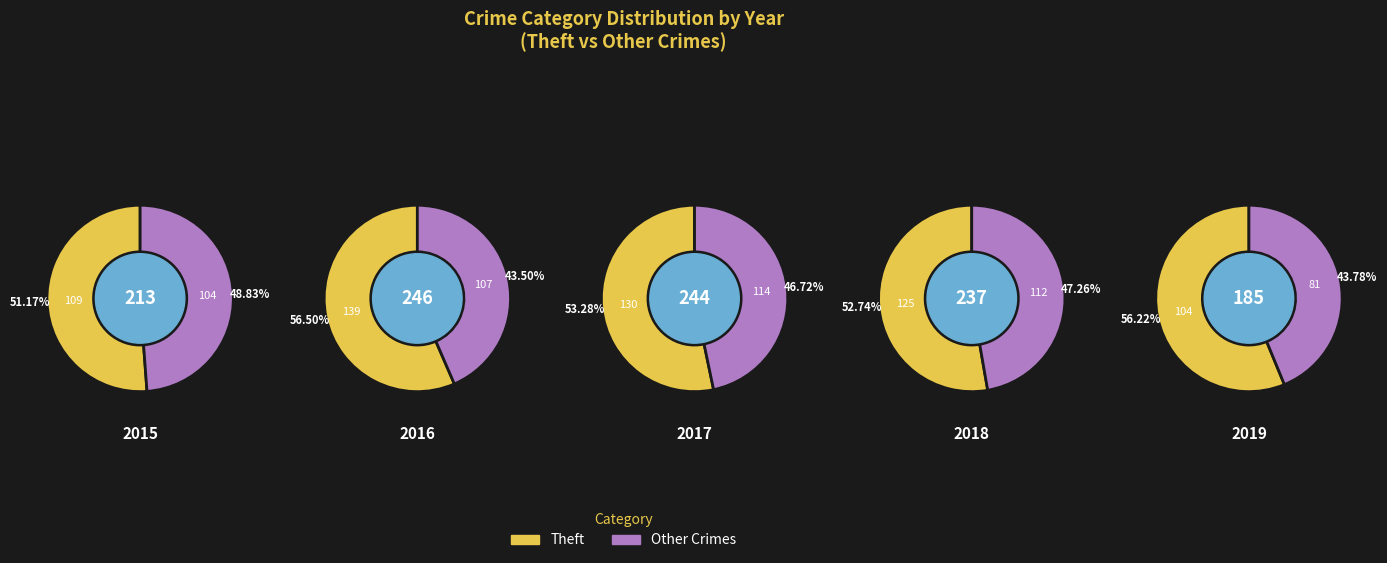

What is the majority slice?

Theft